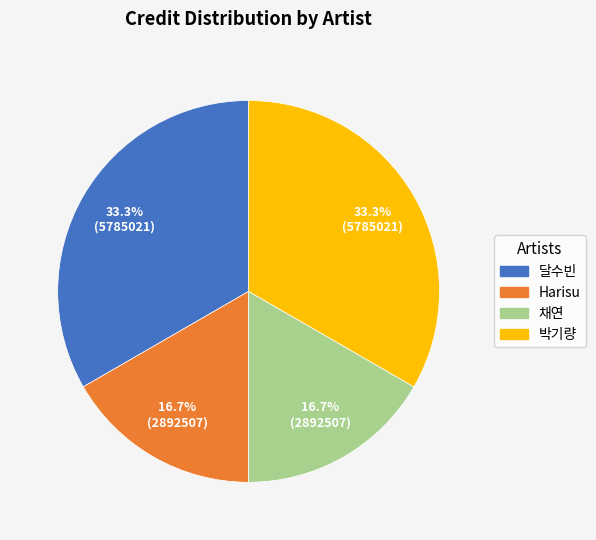

Is there a majority slice in this chart?

No